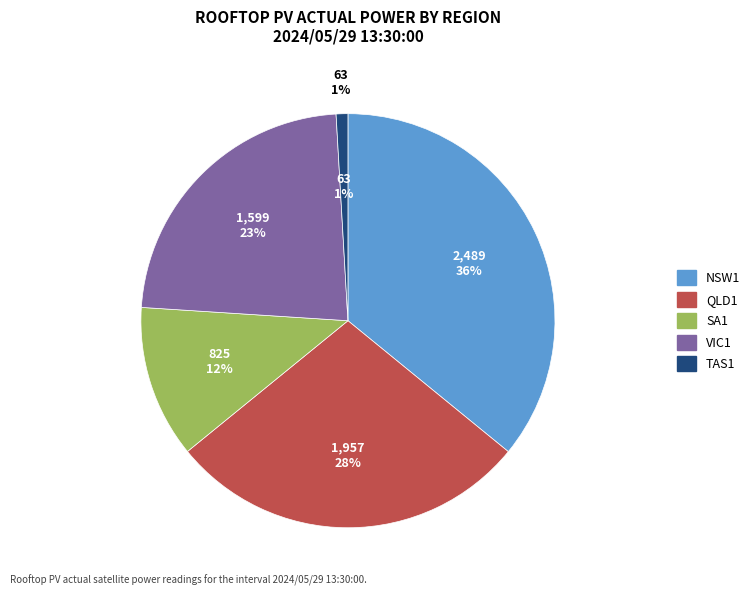

To the nearest percent, what is the difference between the SA1 and NSW1 slice percentages?

24%